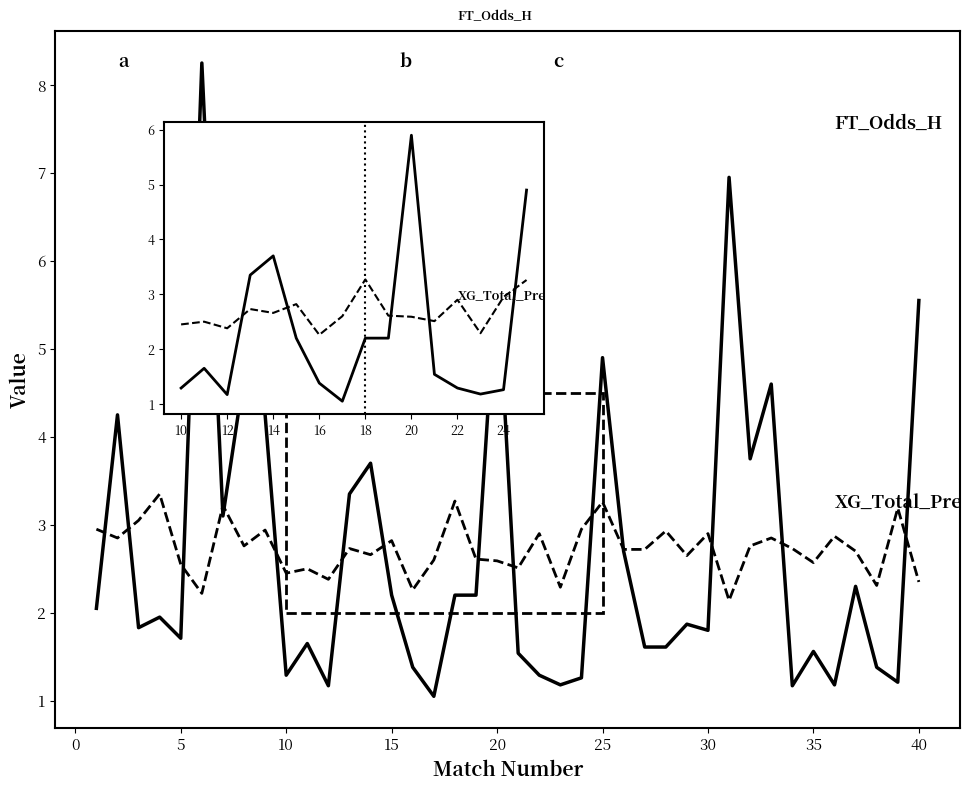

What is the minimum value shown in the chart?

1.1